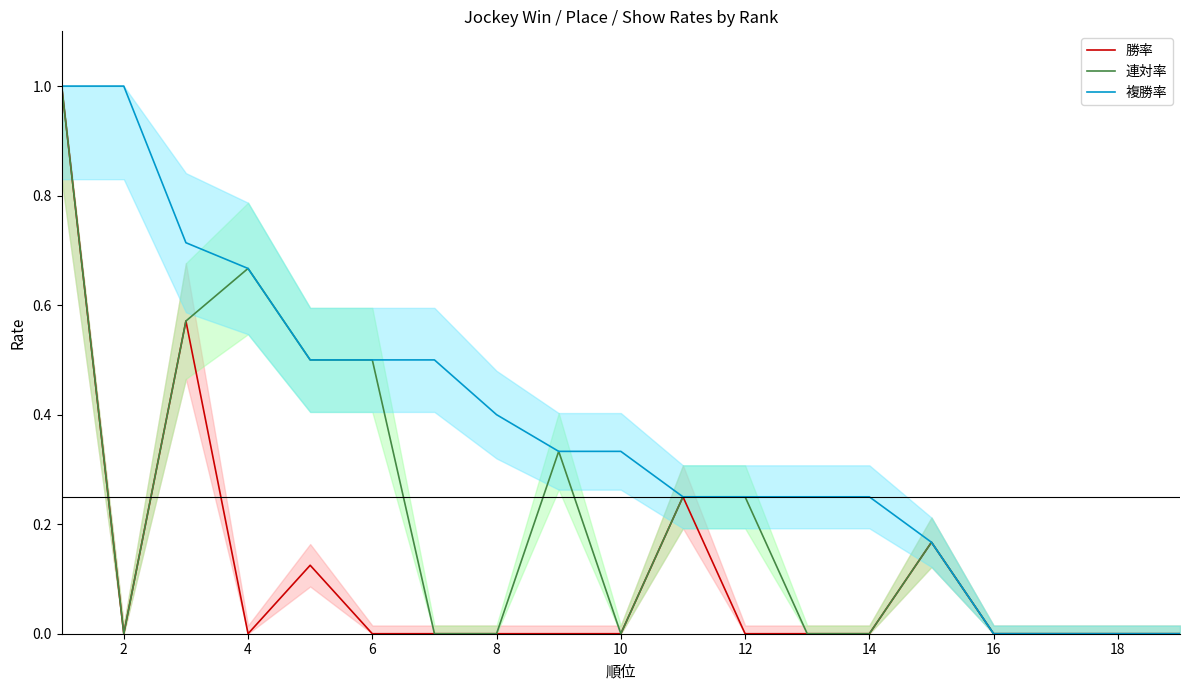

Between 8 and 18, which series saw the biggest shift?

複勝率